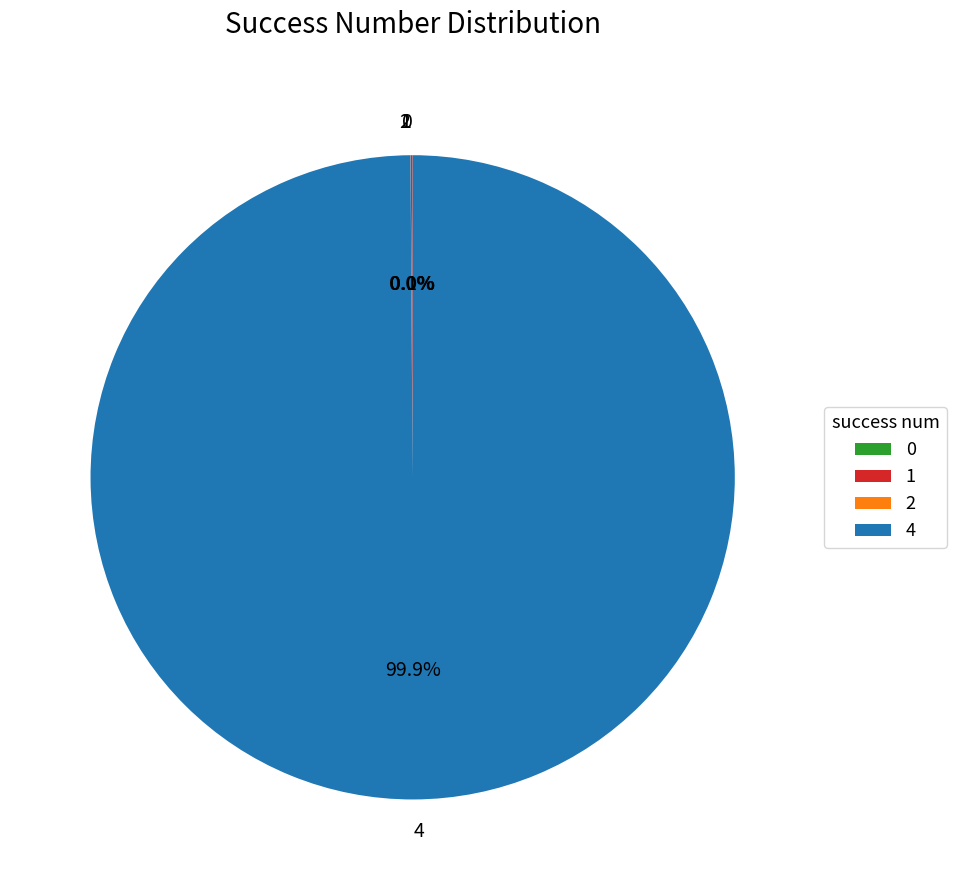

Is there a majority slice in this chart?

Yes